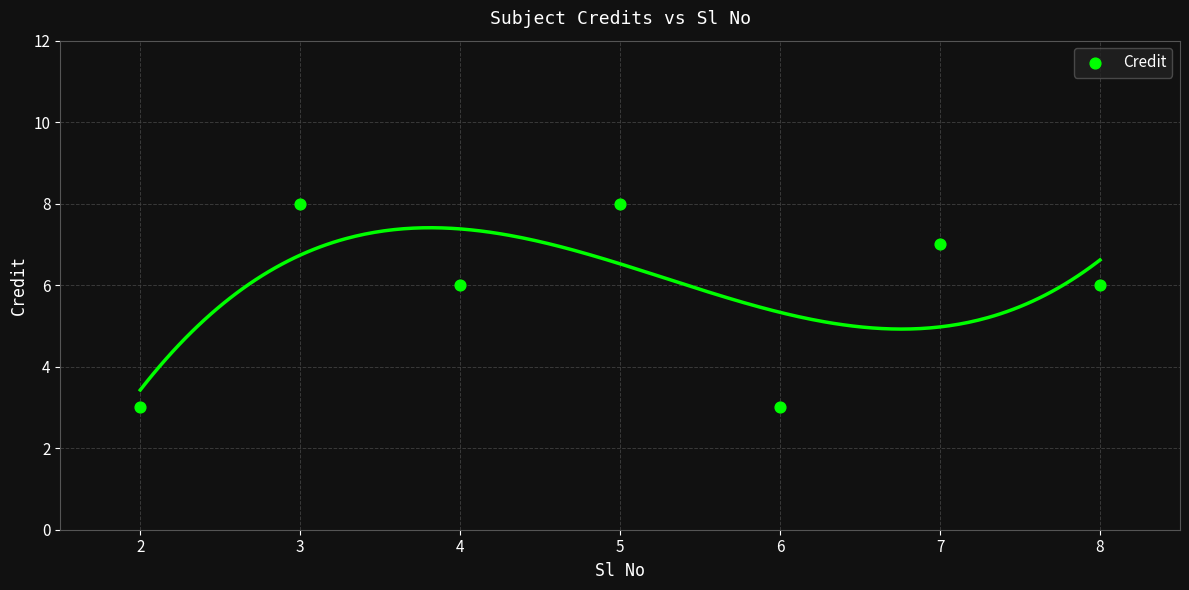

What is the range of Y values (max minus min)?

5